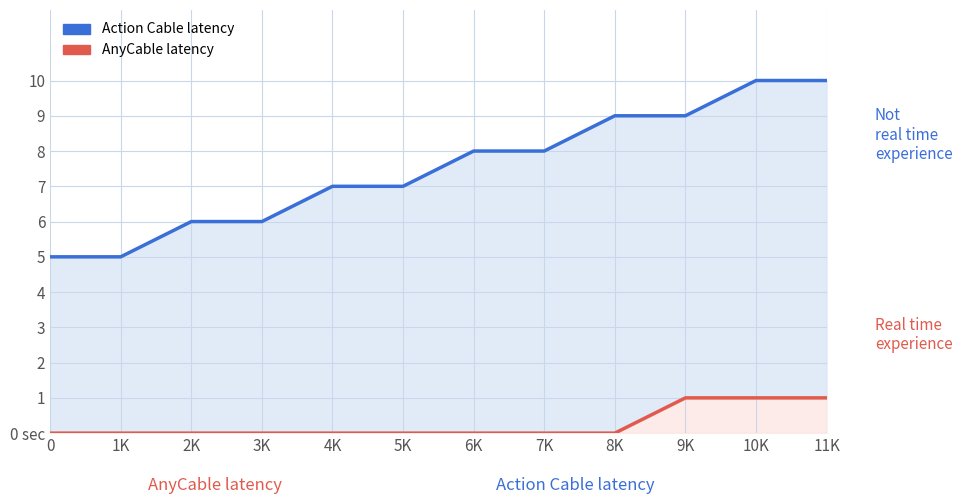

What is the difference between the maximum and second lowest values in the AnyCable latency series?

1